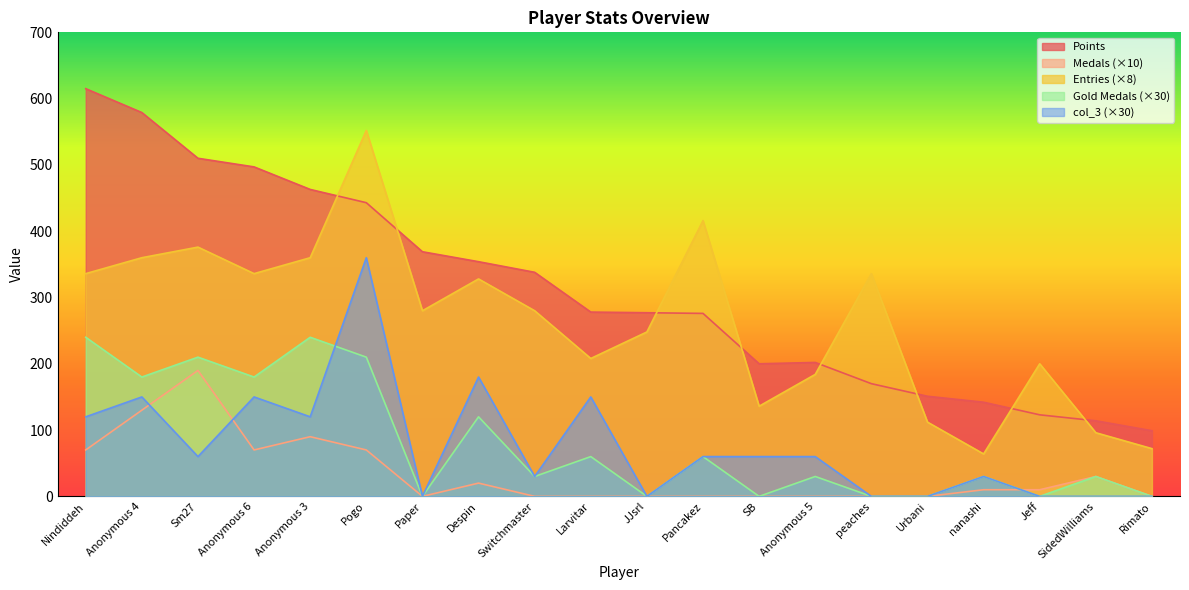

The Medals series shows 133 at peaches. True or false?

False